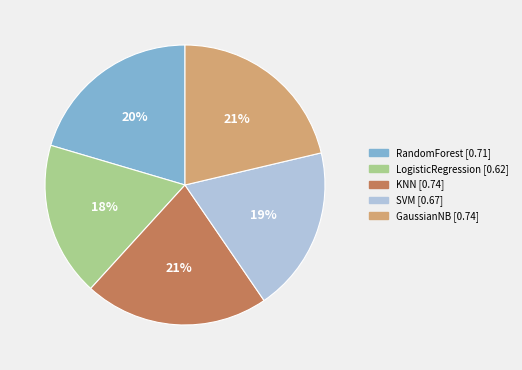

Which slice is the smallest?

LogisticRegression